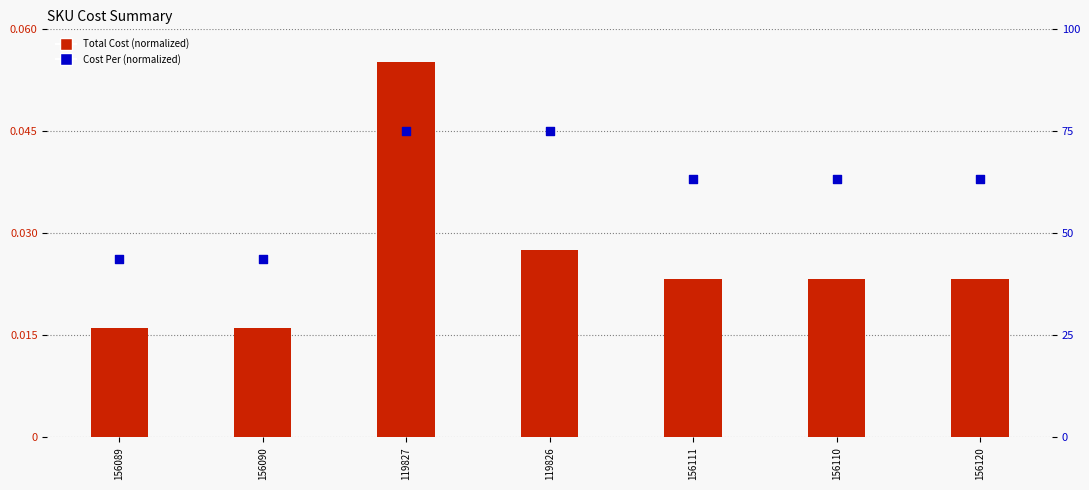

Which series reaches the minimum Y coordinate?

Total Cost (normalized)